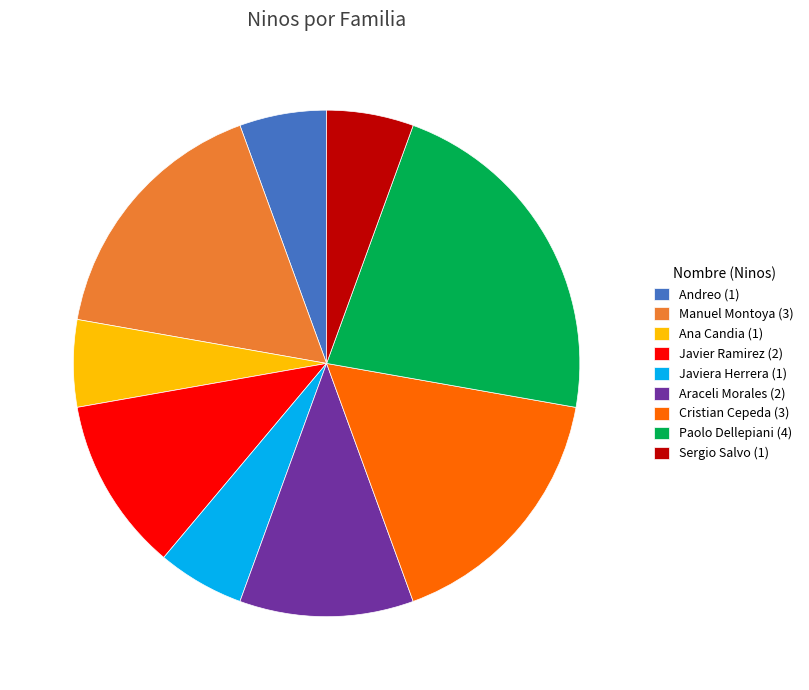

Combined, do Andreo (1) and Araceli Morales (2) account for over 50%?

No